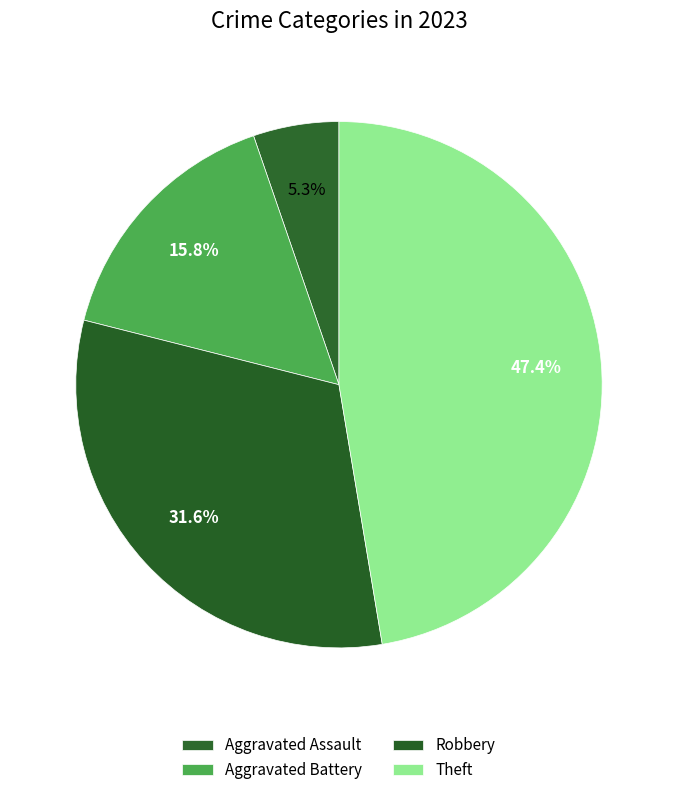

What portion of the pie excludes Aggravated Battery?

84.2%